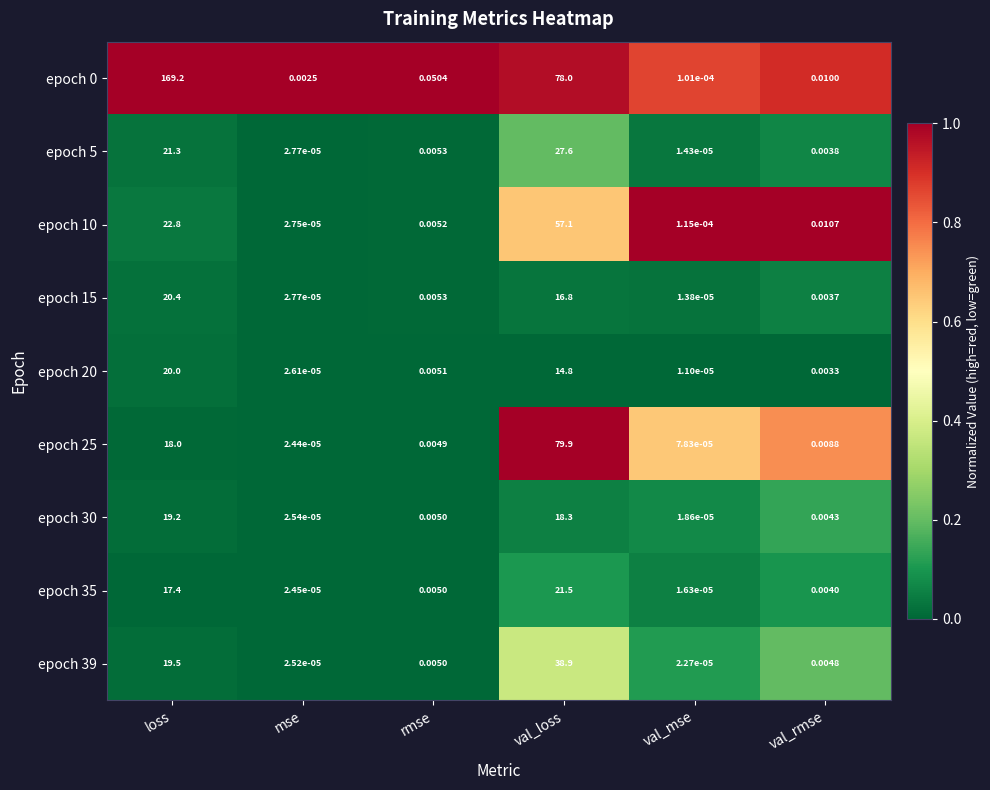

List the labels in order of epoch 5 value, smallest first.

val_mse, mse, val_rmse, rmse, loss, val_loss